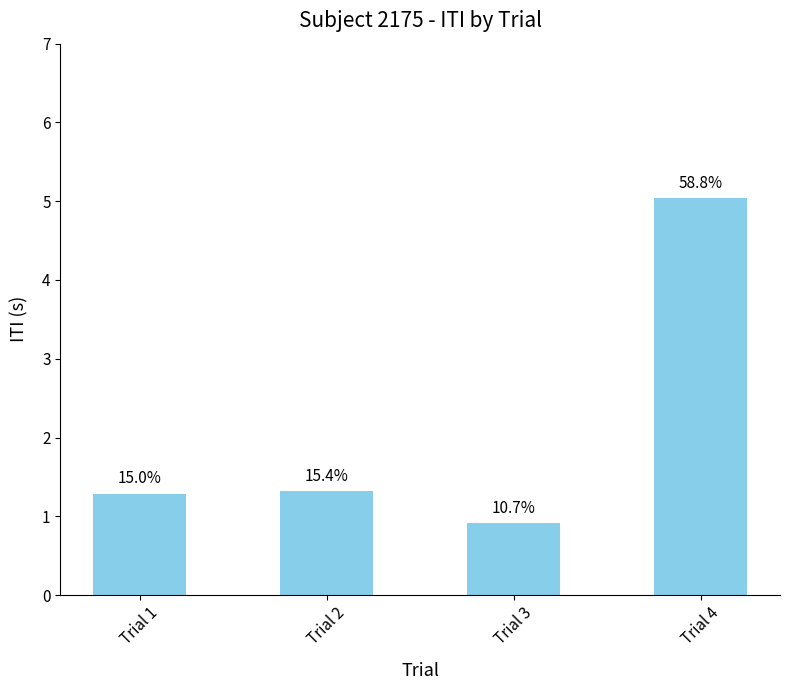

Which category has the highest value across all series?

Trial 4